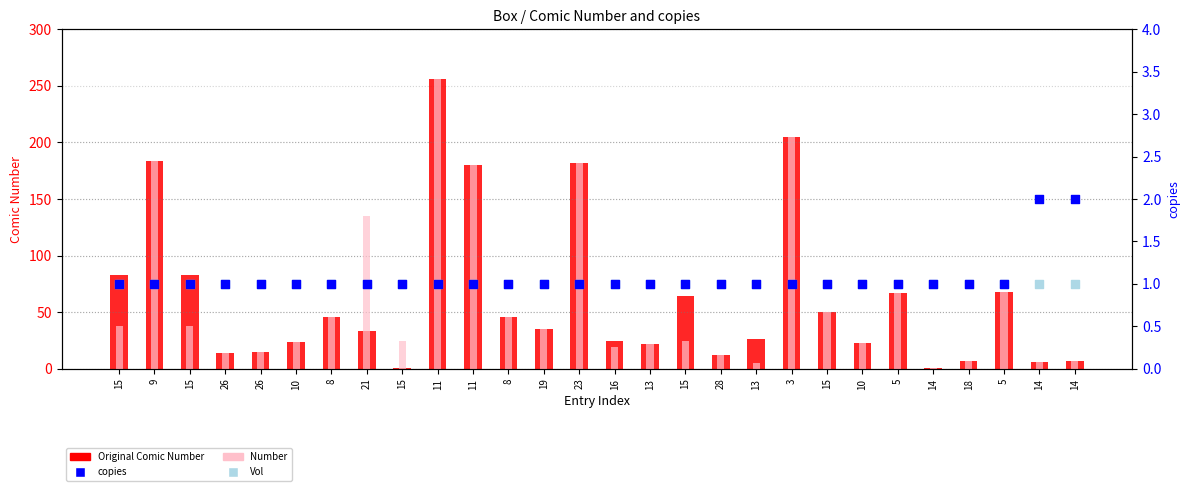

Is the value of Number at 9 greater than the value of Original Comic Number at 15?

Yes